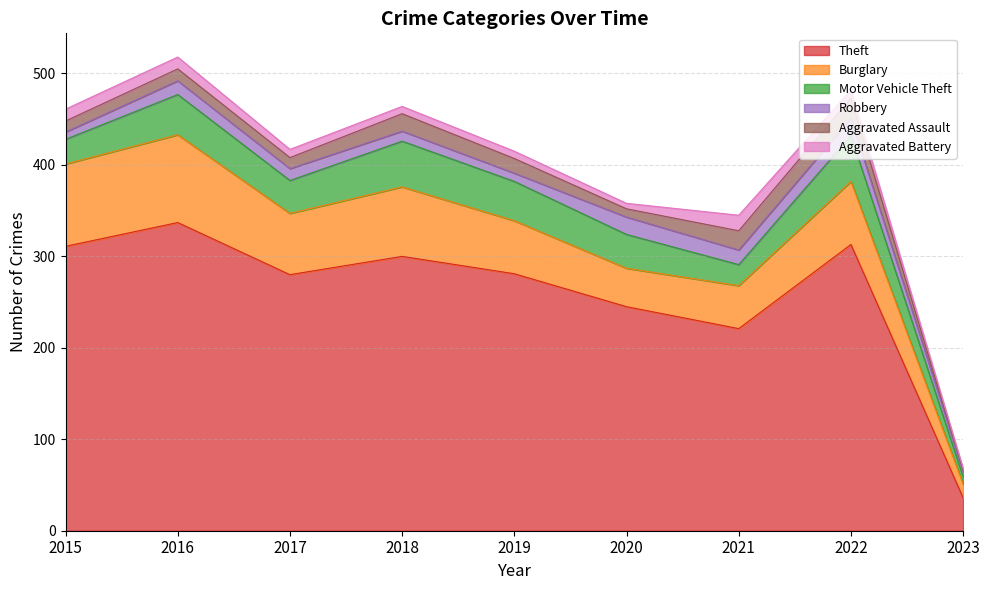

True or false: Aggravated Battery has more than 0 points higher than both neighbors.

True